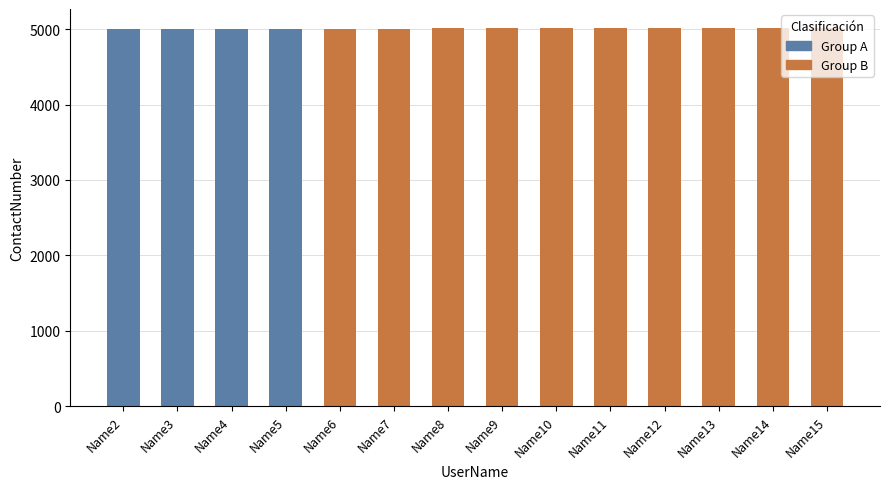

What is the smallest value displayed?

5002